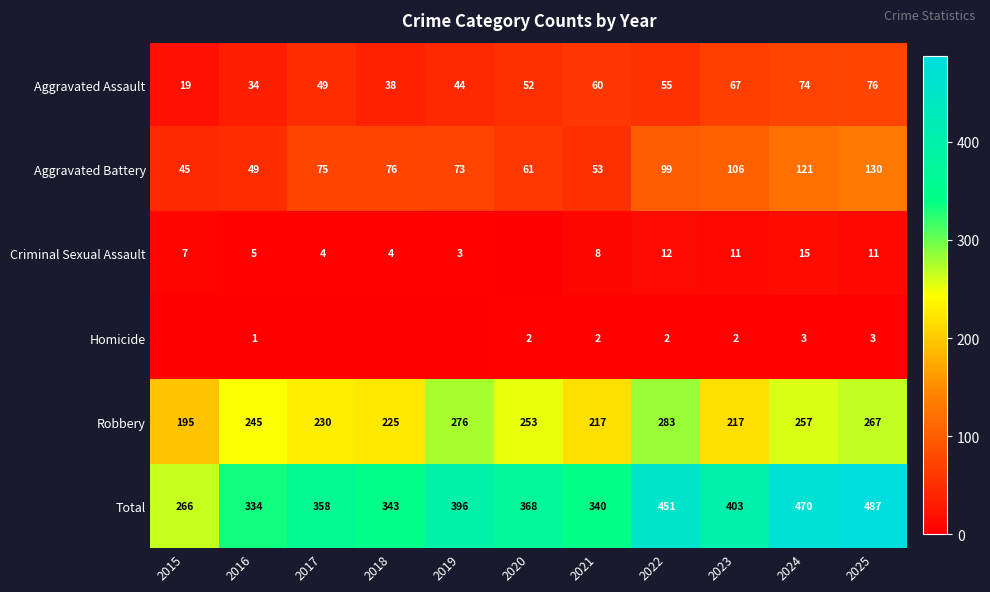

What is the spread (max minus min) of values at 2024?

467